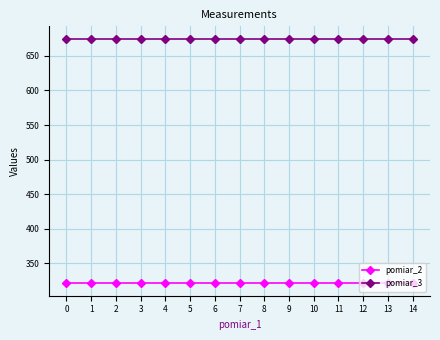

Reading left to right, list all the values displayed in this chart.

pomiar_2: 321	321	321	321	321	321	321	321	321	321	321	321	321	321	321
pomiar_3: 675	675	675	675	675	675	675	675	675	675	675	675	675	675	675